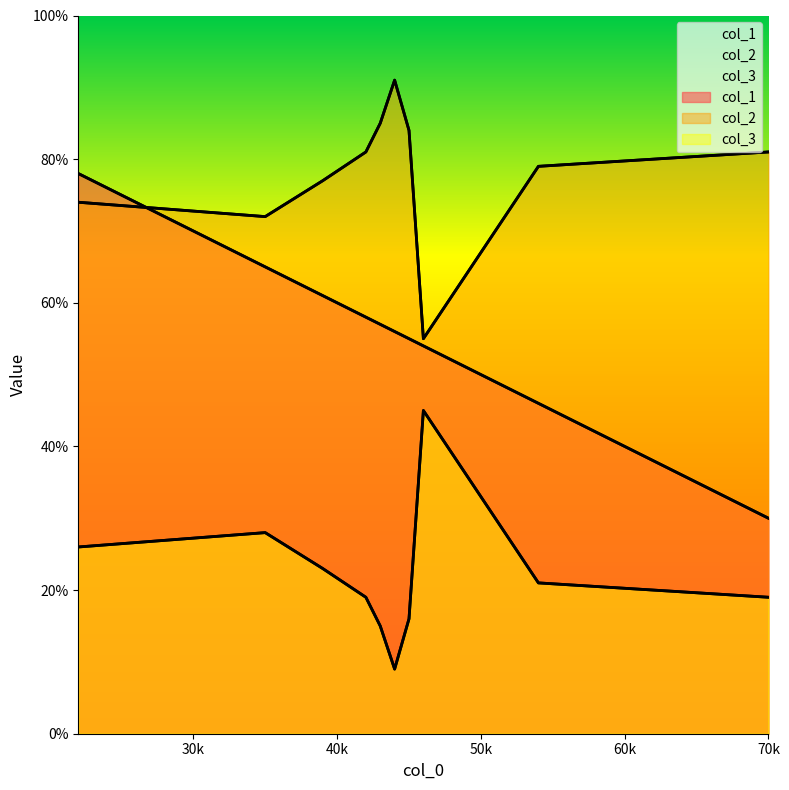

At which category is the sum across all series the highest?

22